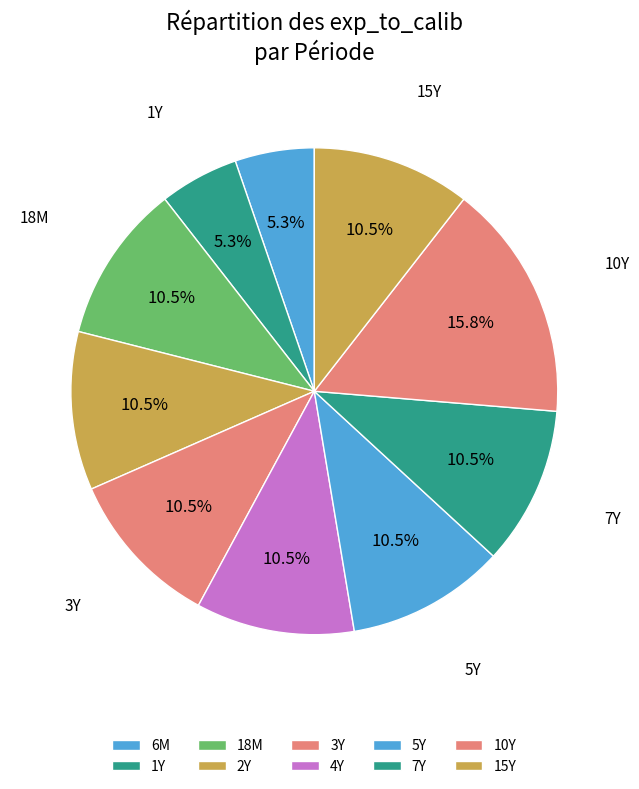

To the nearest percent, what is the difference between the largest and smallest slice percentages?

11%